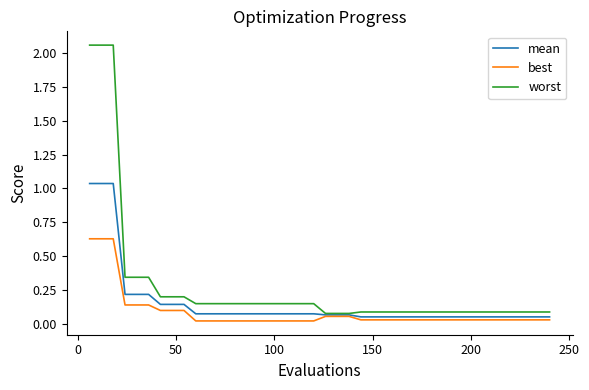

List the series in order of their peak value, lowest first.

best, mean, worst